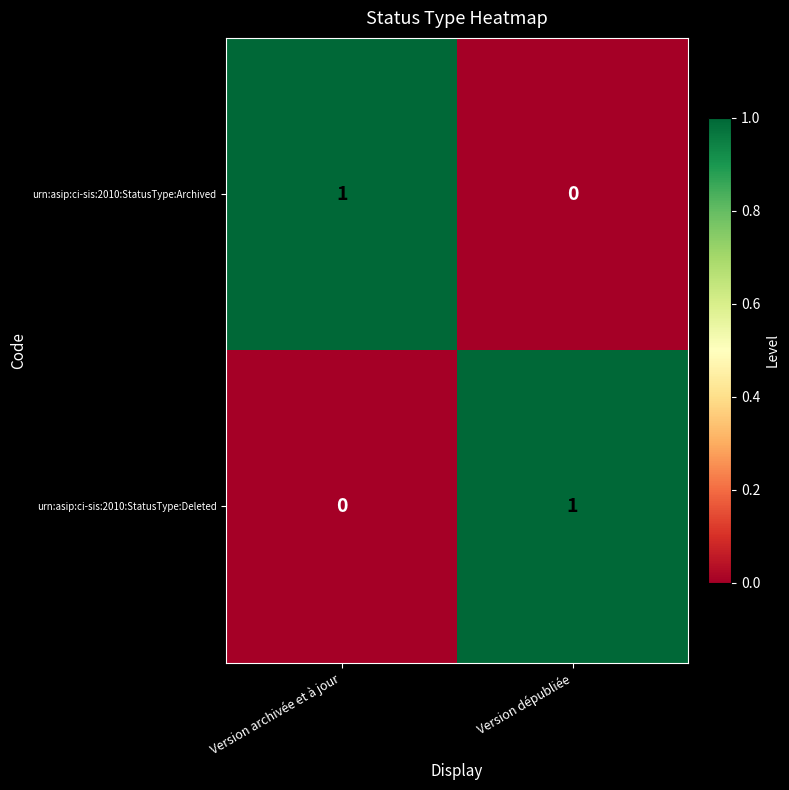

Which category has the lowest value in the urn:asip:ci-sis:2010:StatusType:Archived series?

Version dépubliée